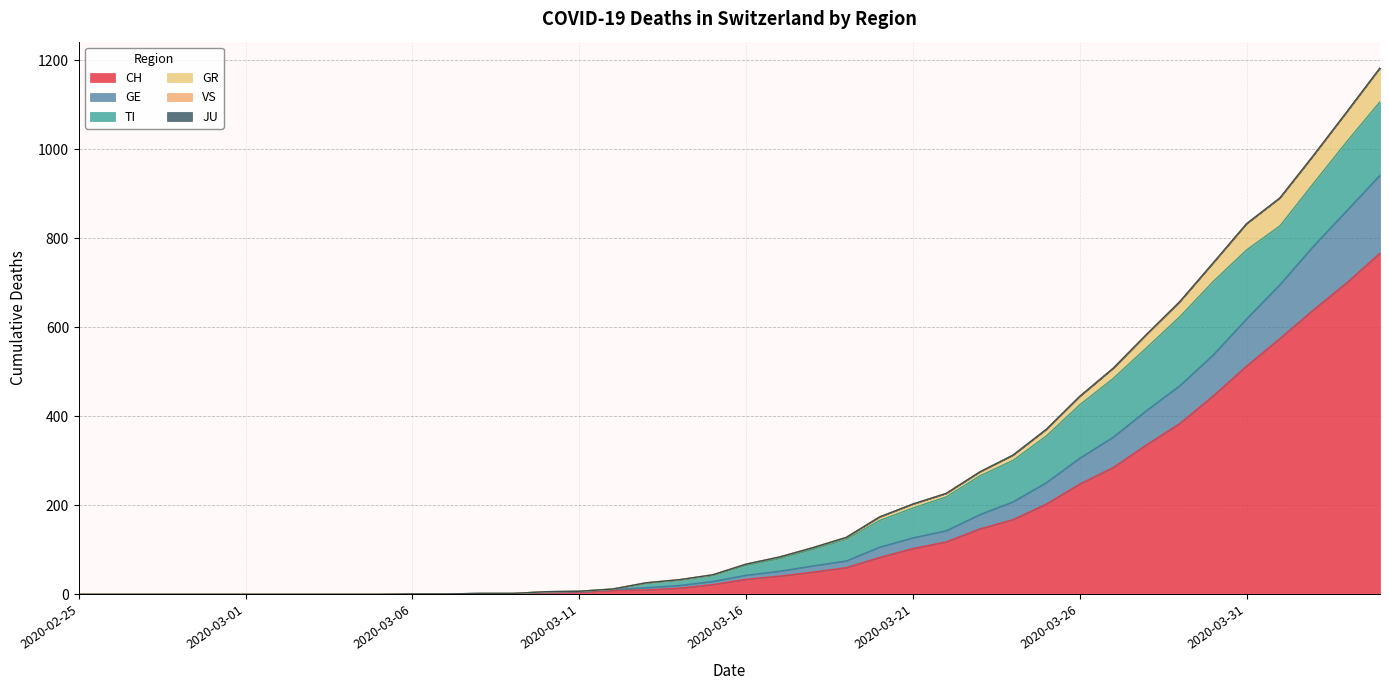

Does the chart display data point markers on the line(s)?

No